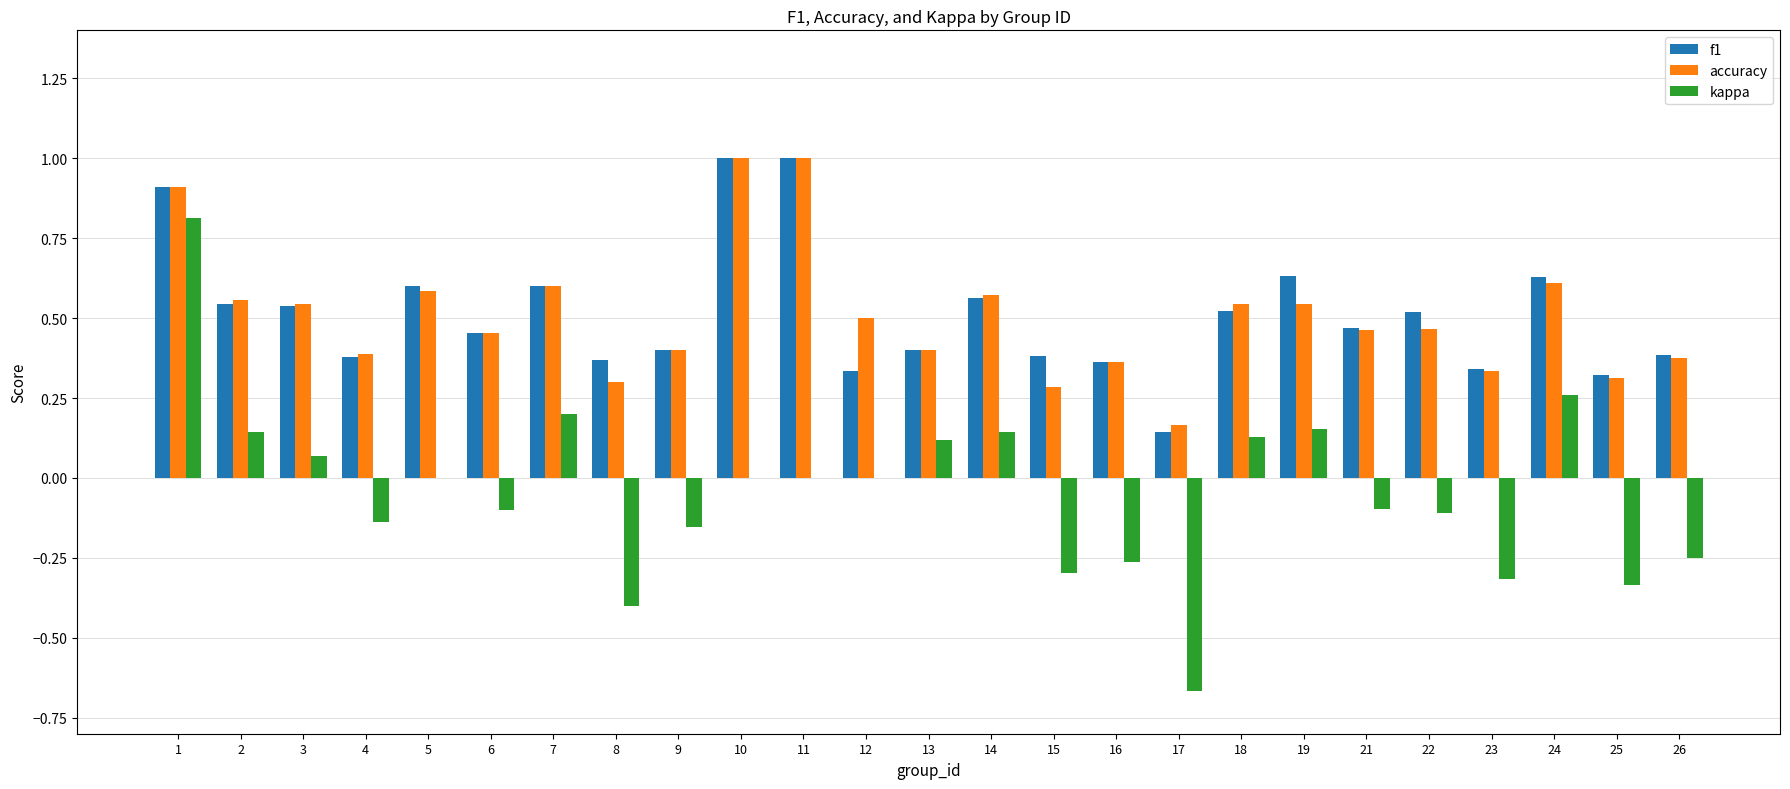

Count the f1 values in the range 0 to 1.

25